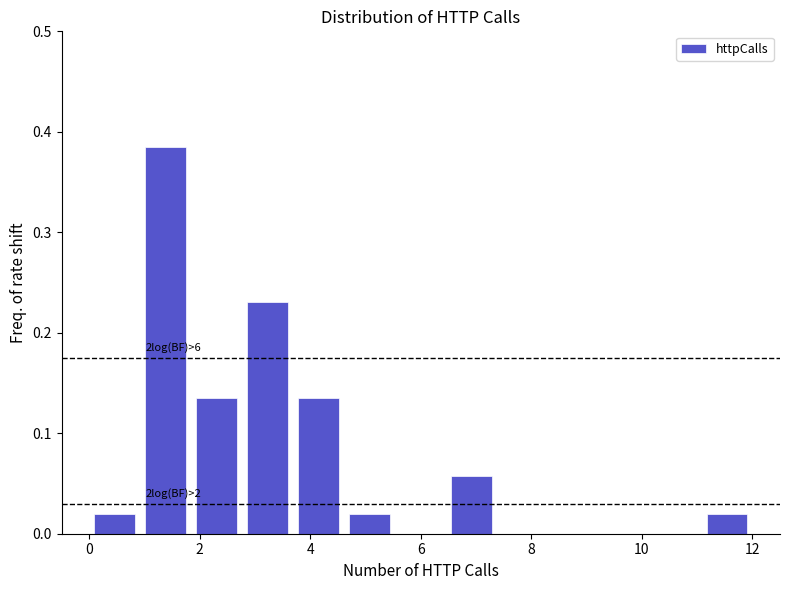

Which range on the x-axis has the tallest bar?

1.0 to 1.8